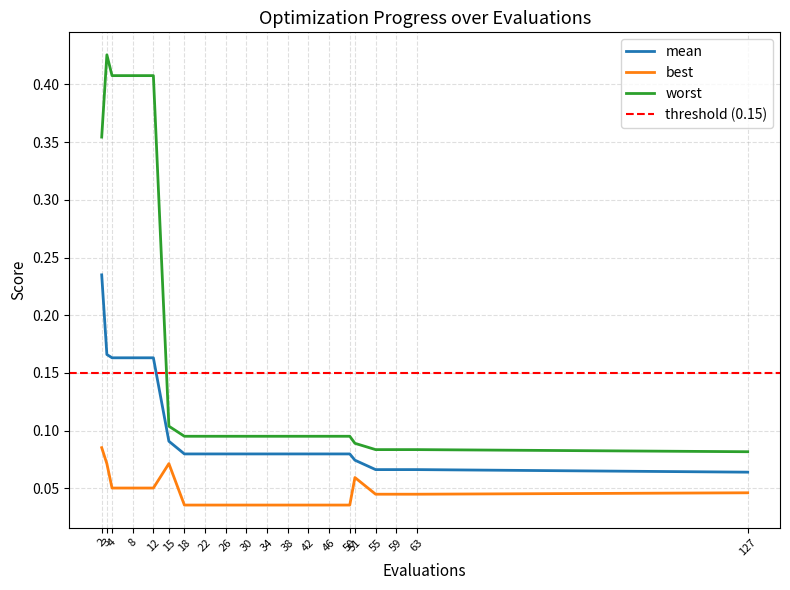

Does the chart have visible grid lines?

Yes